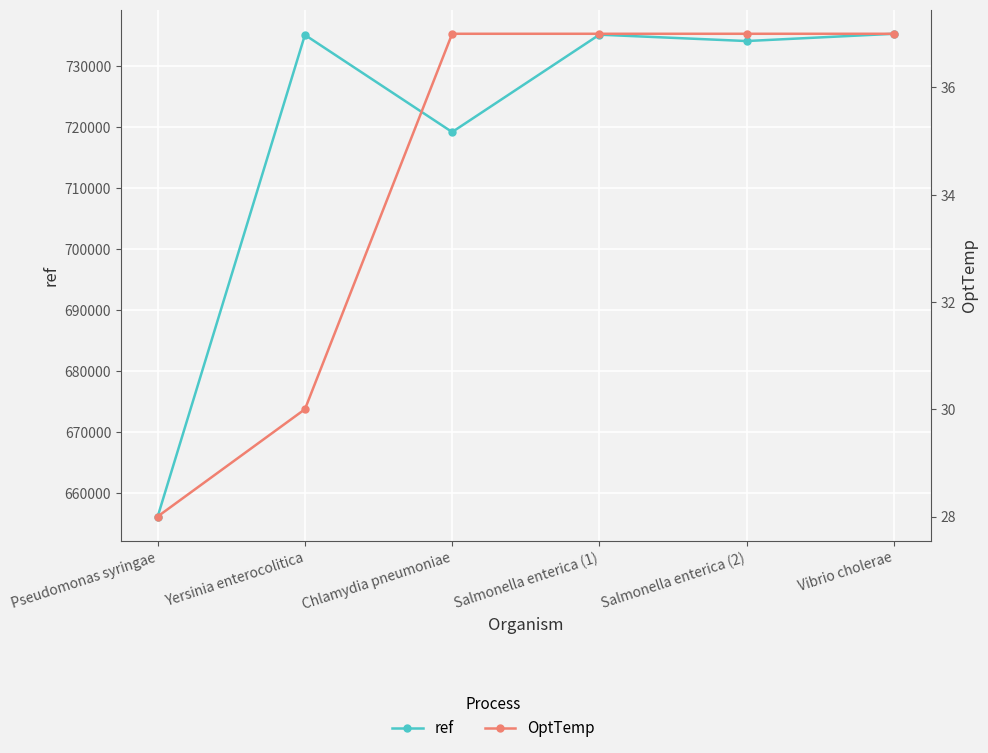

What is the smallest value displayed?

28